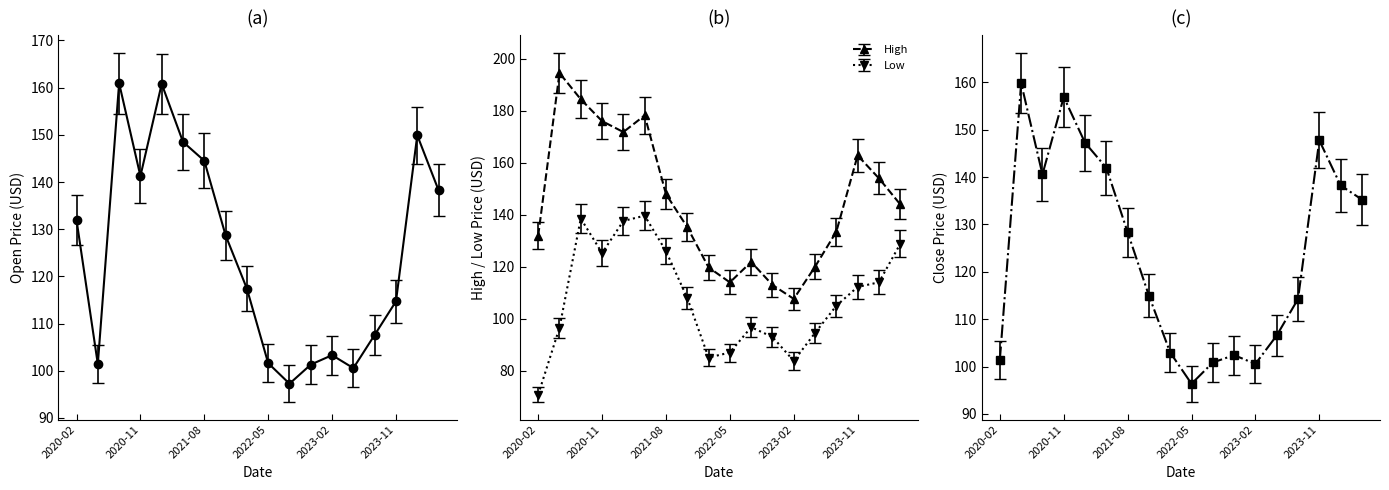

In Close, how many points are higher than both neighbors (excluding endpoints)?

4